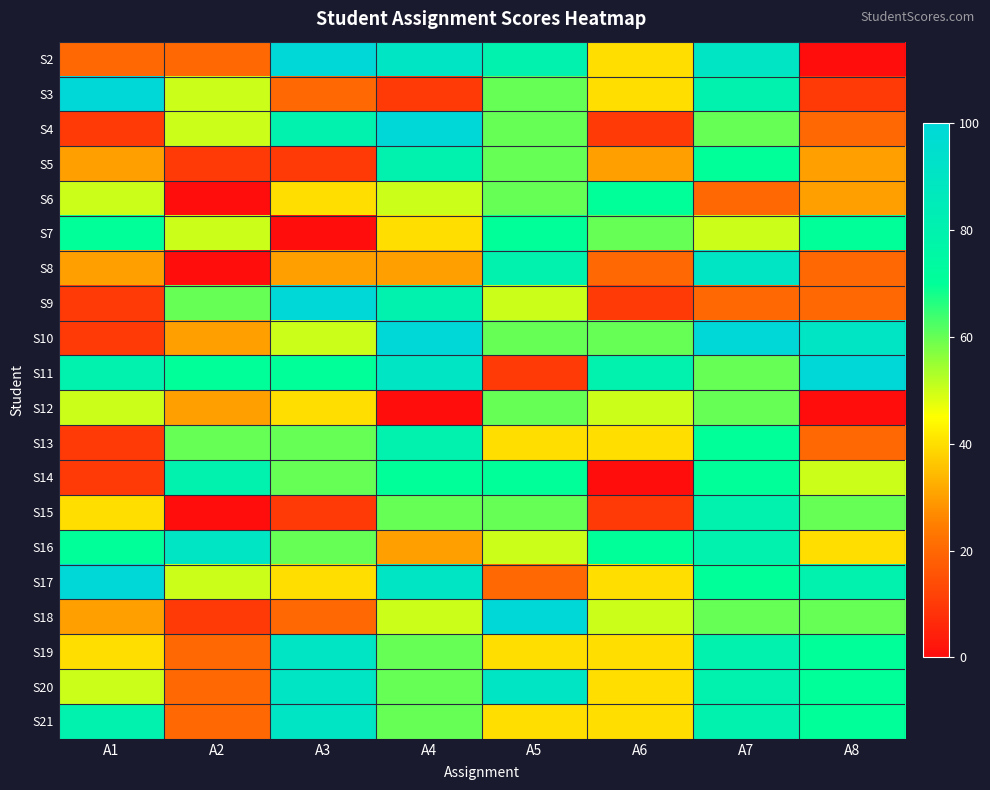

Reading left to right, what are all the values shown in this chart?

S2: A1=20	A2=20	A3=100	A4=90	A5=80	A6=40	A7=90	A8=0
S3: A1=100	A2=50	A3=20	A4=10	A5=60	A6=40	A7=80	A8=10
S4: A1=10	A2=50	A3=80	A4=100	A5=60	A6=10	A7=60	A8=20
S5: A1=30	A2=10	A3=10	A4=80	A5=60	A6=30	A7=70	A8=30
S6: A1=50	A2=0	A3=40	A4=50	A5=60	A6=70	A7=20	A8=30
S7: A1=70	A2=50	A3=0	A4=40	A5=70	A6=60	A7=50	A8=70
S8: A1=30	A2=0	A3=30	A4=30	A5=80	A6=20	A7=90	A8=20
S9: A1=10	A2=60	A3=100	A4=80	A5=50	A6=10	A7=20	A8=20
S10: A1=10	A2=30	A3=50	A4=100	A5=60	A6=60	A7=100	A8=90
S11: A1=80	A2=70	A3=70	A4=90	A5=10	A6=80	A7=60	A8=100
S12: A1=50	A2=30	A3=40	A4=0	A5=60	A6=50	A7=60	A8=0
S13: A1=10	A2=60	A3=60	A4=80	A5=40	A6=40	A7=70	A8=20
S14: A1=10	A2=80	A3=60	A4=70	A5=70	A6=0	A7=70	A8=50
S15: A1=40	A2=0	A3=10	A4=60	A5=60	A6=10	A7=80	A8=60
S16: A1=70	A2=90	A3=60	A4=30	A5=50	A6=70	A7=80	A8=40
S17: A1=100	A2=50	A3=40	A4=90	A5=20	A6=40	A7=70	A8=80
S18: A1=30	A2=10	A3=20	A4=50	A5=100	A6=50	A7=60	A8=60
S19: A1=40	A2=20	A3=90	A4=60	A5=40	A6=40	A7=80	A8=70
S20: A1=50	A2=20	A3=90	A4=60	A5=90	A6=40	A7=80	A8=70
S21: A1=80	A2=20	A3=90	A4=60	A5=40	A6=40	A7=80	A8=70